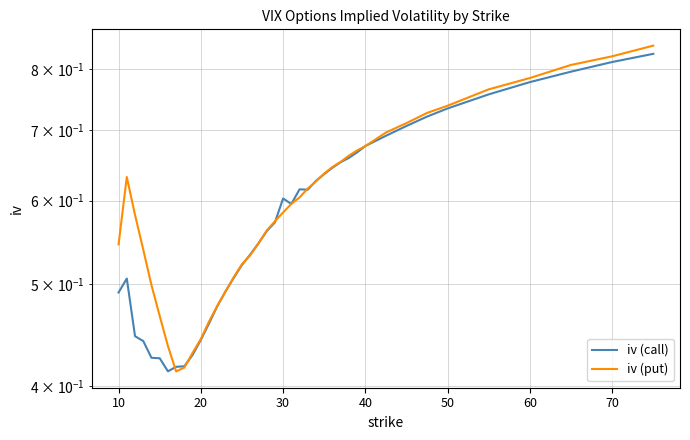

Reading left to right, what are all the values shown in this chart?

iv (call): 0.5	0.5	0.4	0.4	0.4	0.4	0.4	0.4	0.4	0.4	0.4	0.5	0.5	0.5	0.5	0.5	0.5	0.5	0.6	0.6	0.6	0.6	0.6	0.6	0.6	0.6	0.6	0.7	0.7	0.7	0.7	0.7	0.7	0.7	0.7	0.8	0.8	0.8	0.8	0.8
iv (put): 0.5	0.6	0.6	0.5	0.5	0.5	0.4	0.4	0.4	0.4	0.4	0.5	0.5	0.5	0.5	0.5	0.5	0.5	0.6	0.6	0.6	0.6	0.6	0.6	0.6	0.6	0.6	0.7	0.7	0.7	0.7	0.7	0.7	0.7	0.7	0.8	0.8	0.8	0.8	0.8